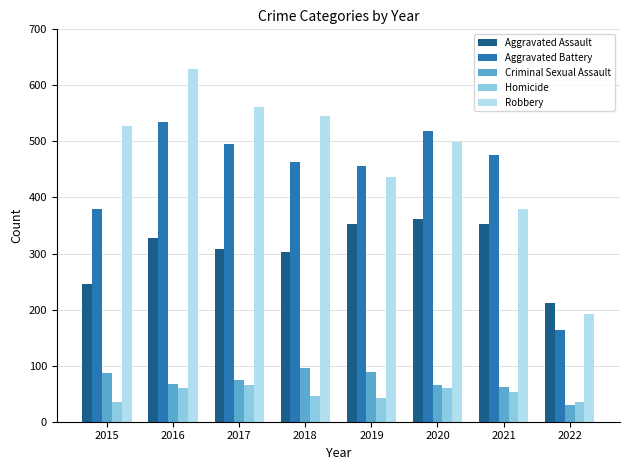

What is the spread (max minus min) of values at 2016?

569